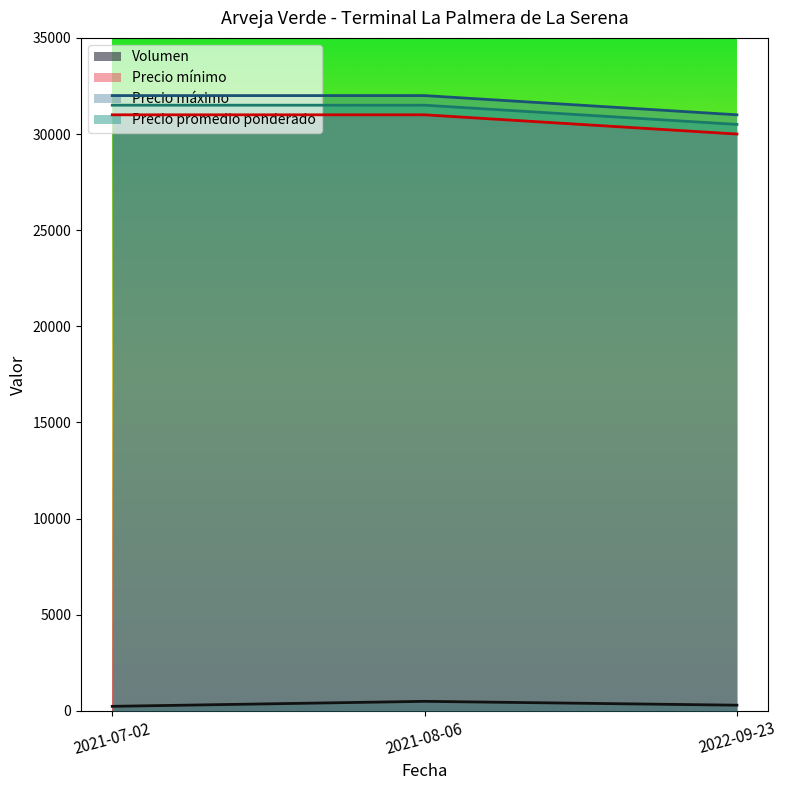

What are all the series names shown in the legend?

Volumen, Precio mínimo, Precio máximo, Precio promedio ponderado